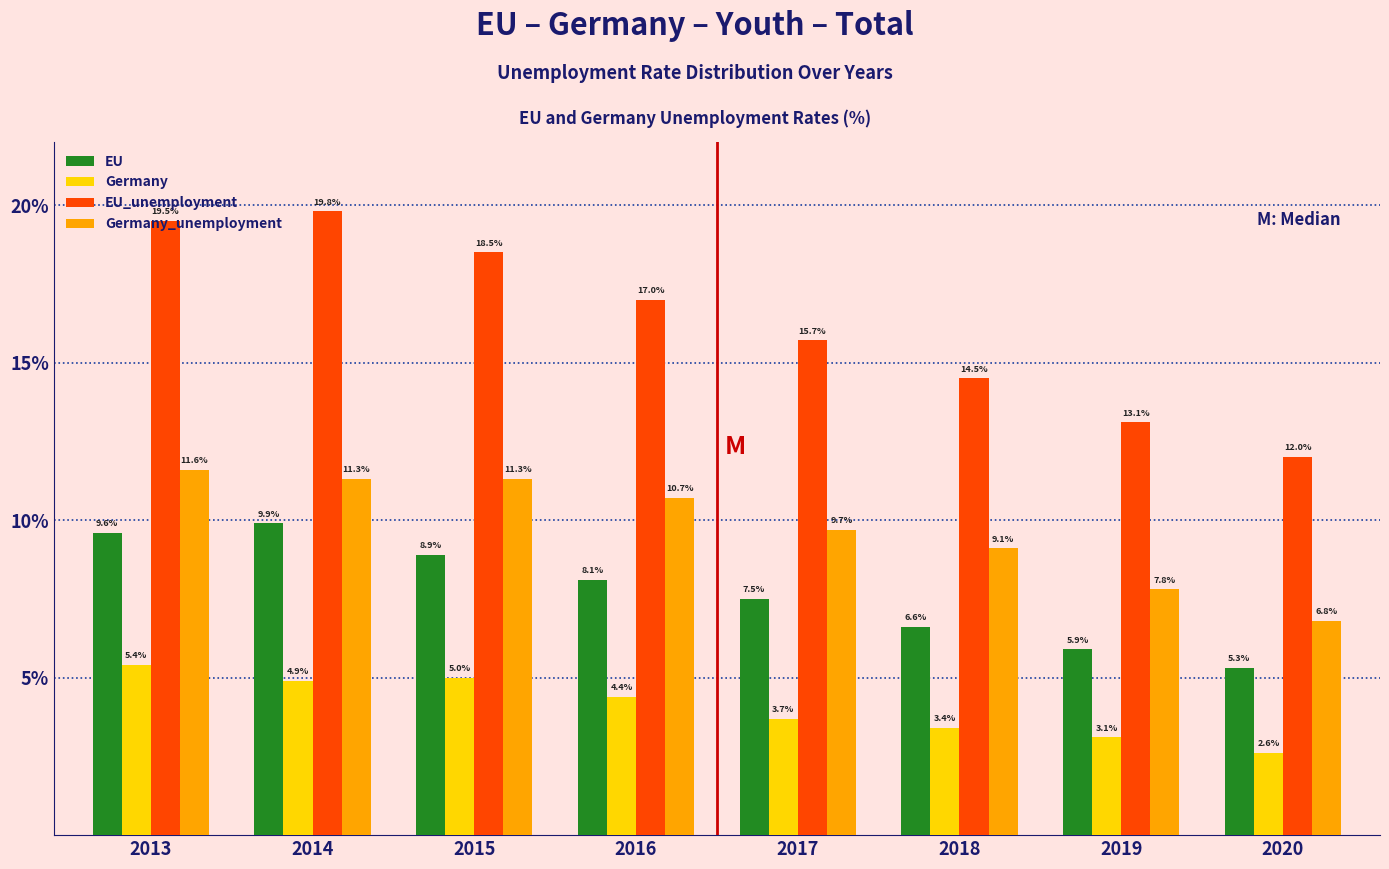

Which series has the largest range (max minus min)?

EU_unemployment